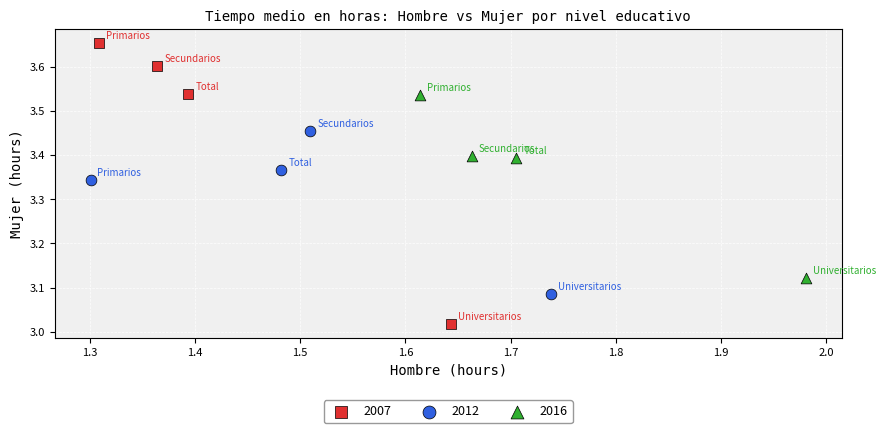

What are all the series names shown in the legend?

2007, 2012, 2016